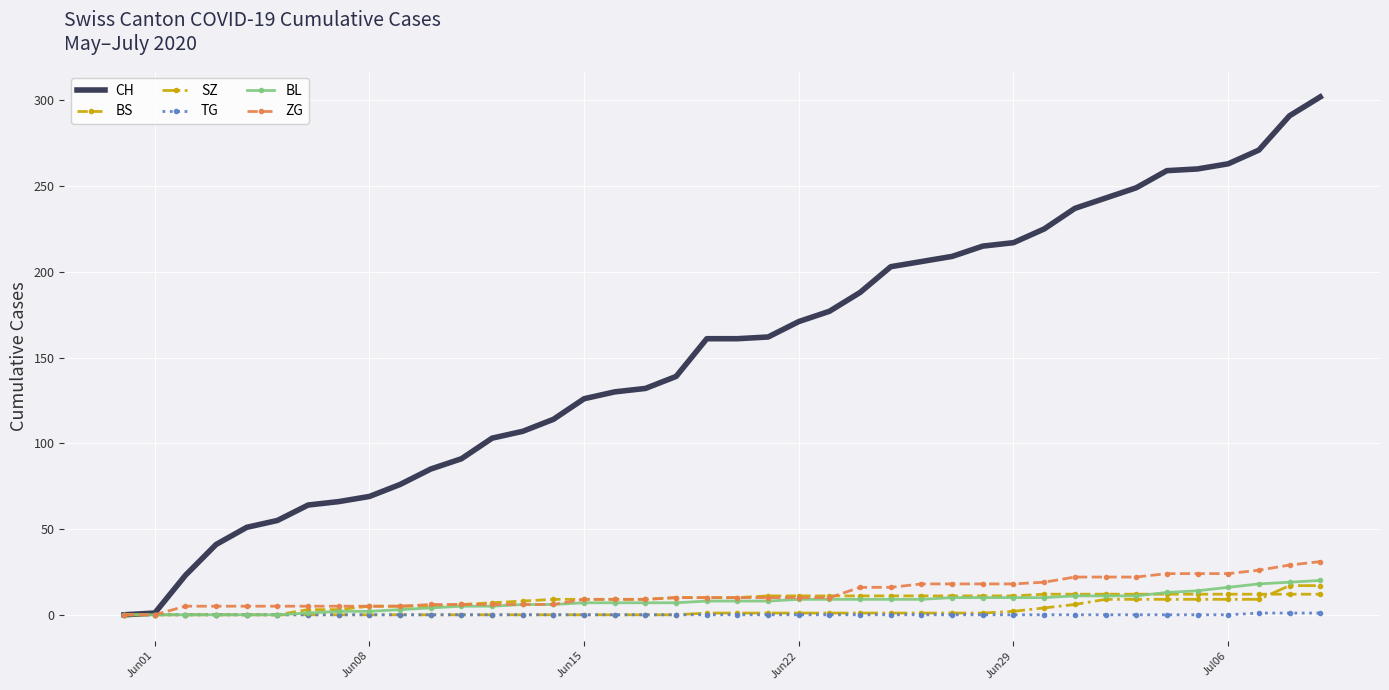

What is the greatest value displayed?

302